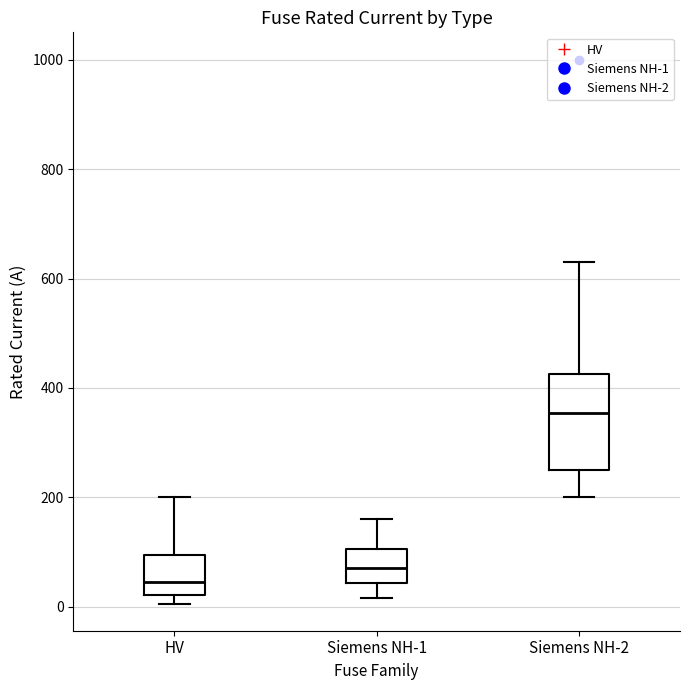

Which box has the highest median line?

Siemens NH-2